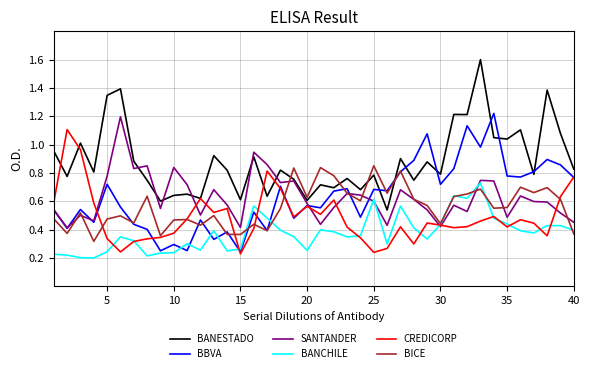

How many distinct data groups are displayed?

6